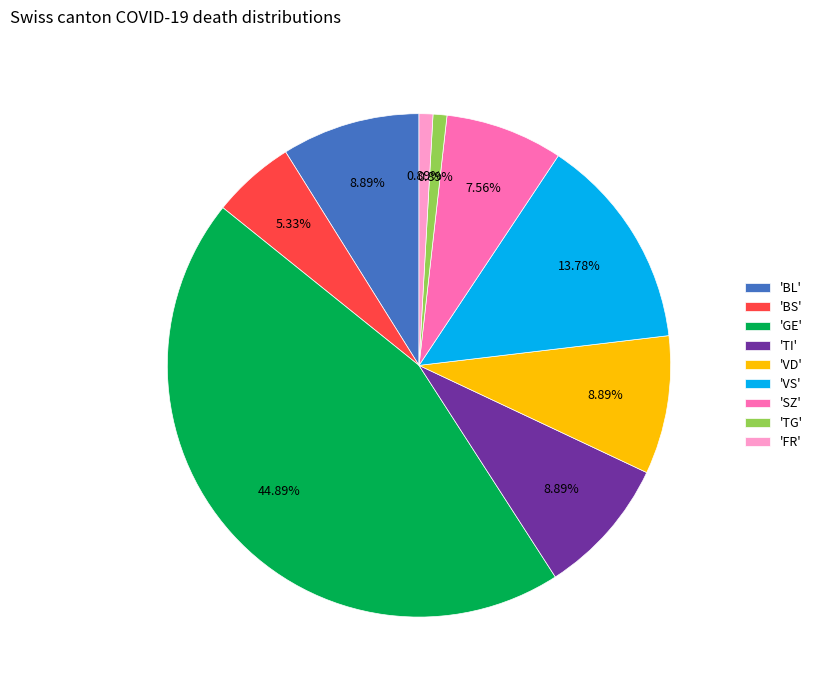

Count the number of slices in the pie.

9